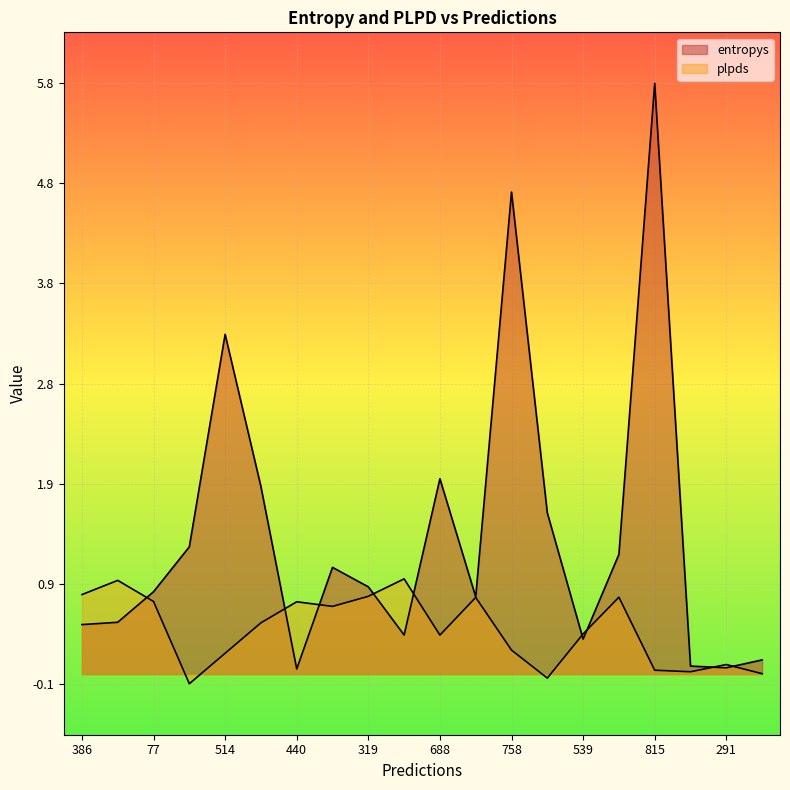

At 481, list the series in order from largest to smallest.

entropys, plpds